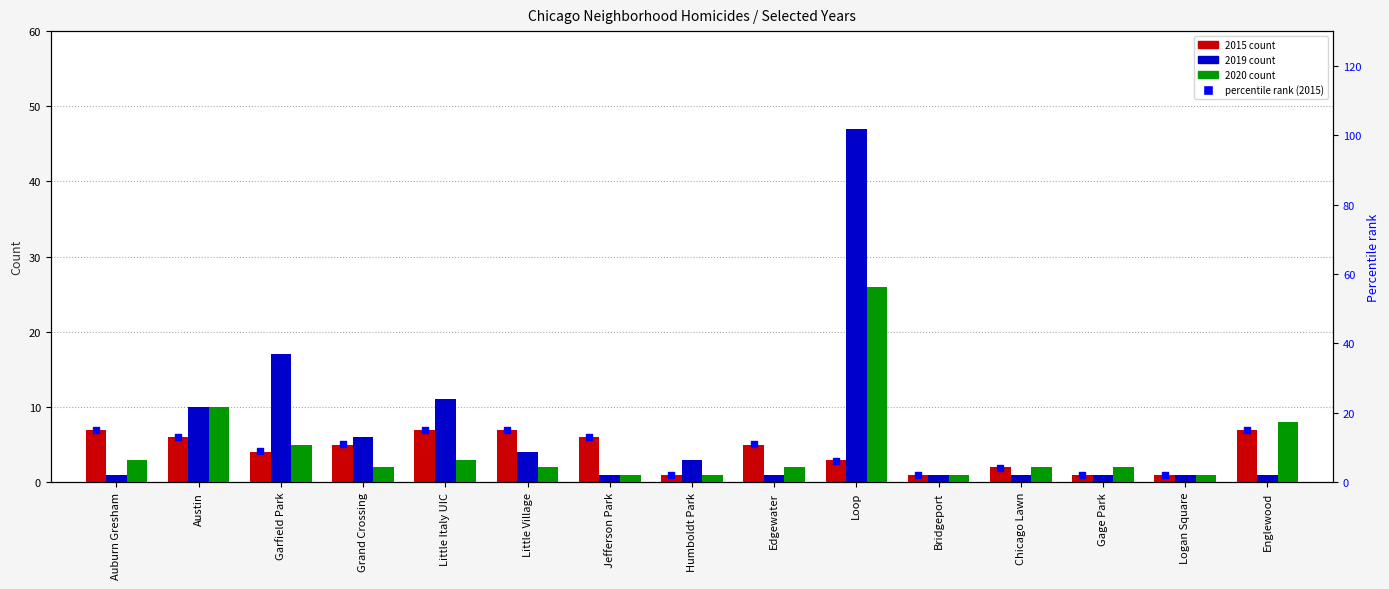

Which has a higher value, Jefferson Park or Little Italy UIC?

Little Italy UIC